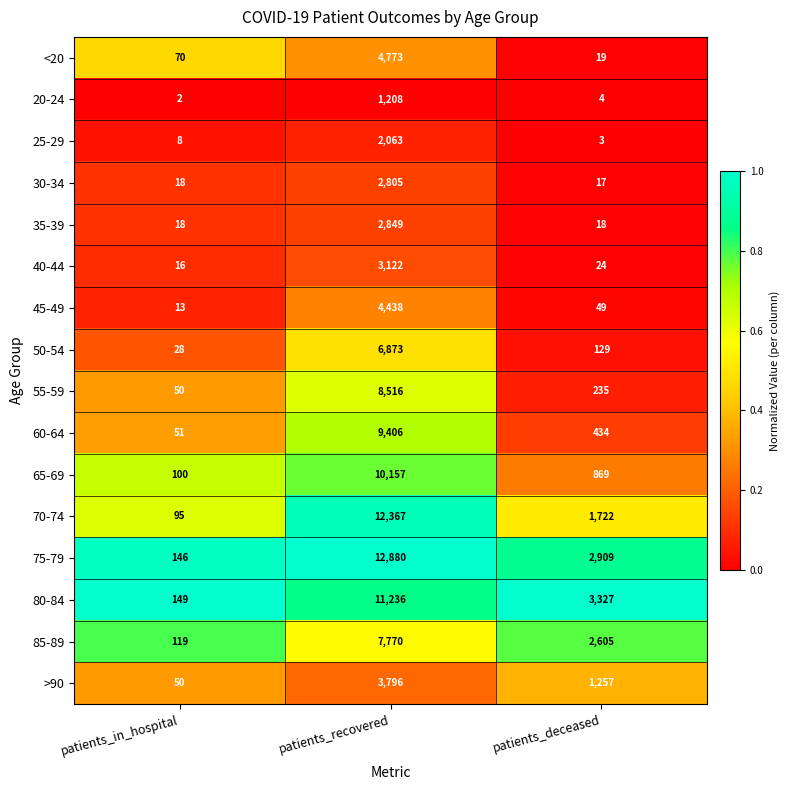

Between patients_in_hospital and patients_deceased, which series saw the biggest shift?

80-84